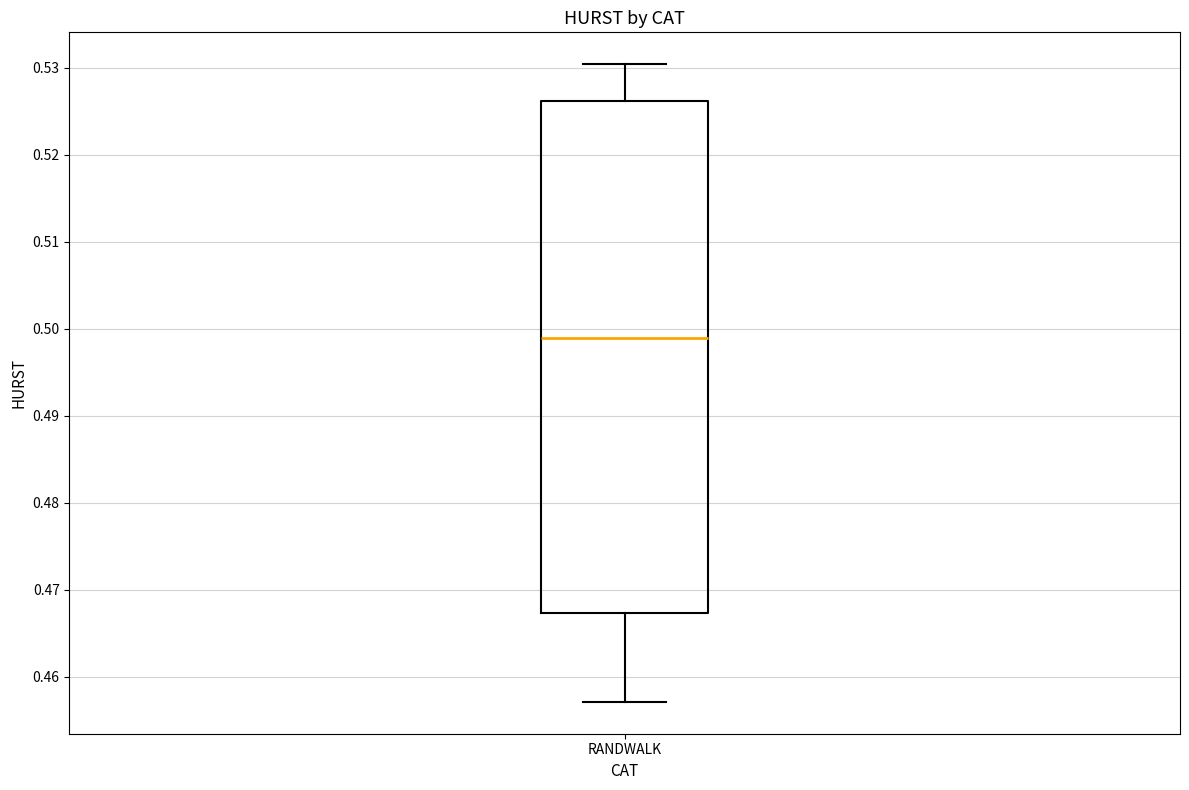

Transcribe this box plot: give where the median line is, the range the box spans, and where the two whiskers end, as read against the y-axis. The values are not printed on the chart, so give them approximately, as read against the axis.

median 0.499, box 0.467 to 0.526, whiskers 0.457 to 0.530